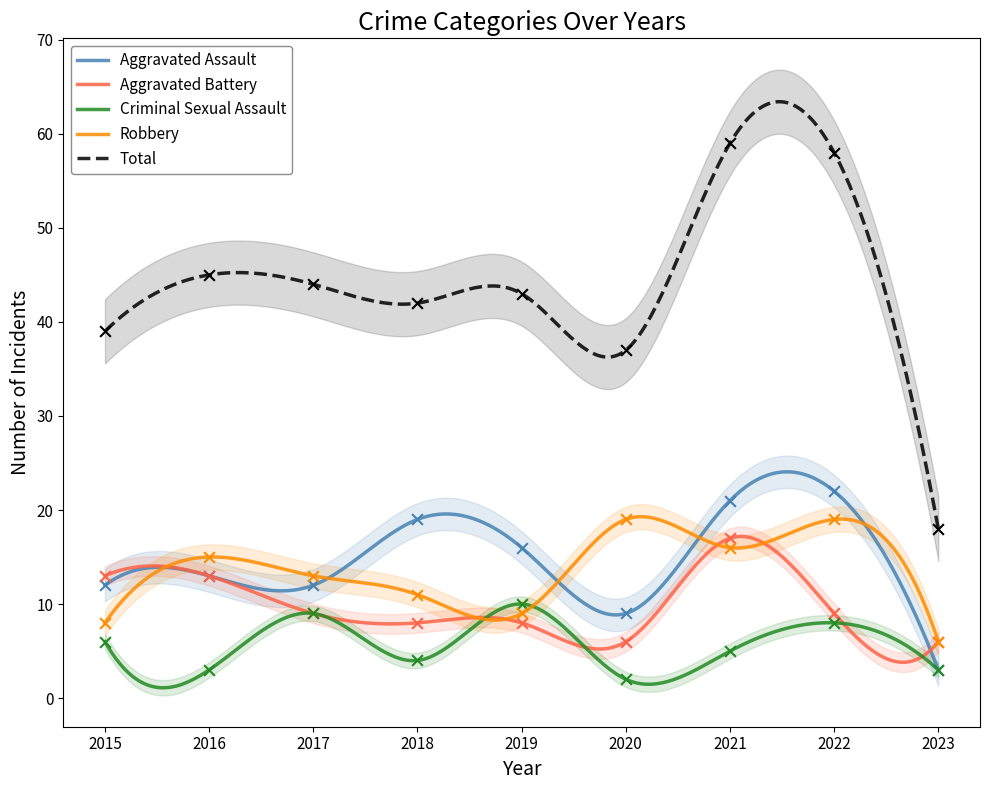

Which series has the widest spread of Y values?

Total